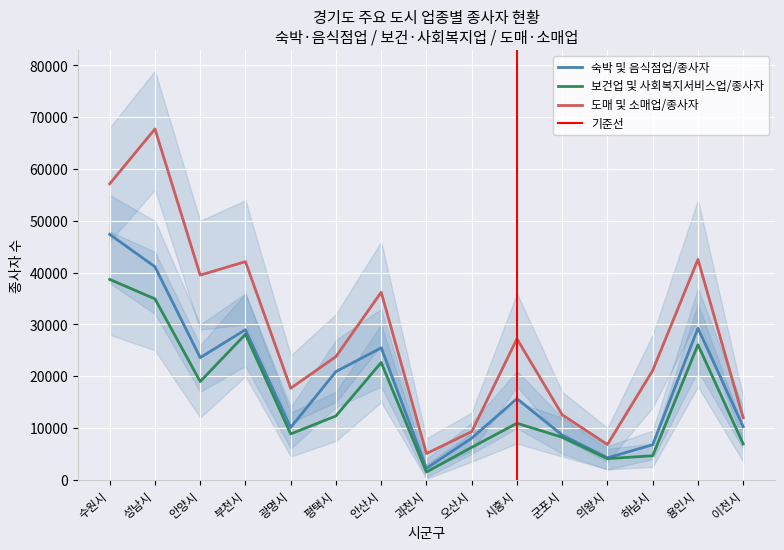

Which category has the lowest value in the 보건업 및 사회복지서비스업/종사자 series?

과천시